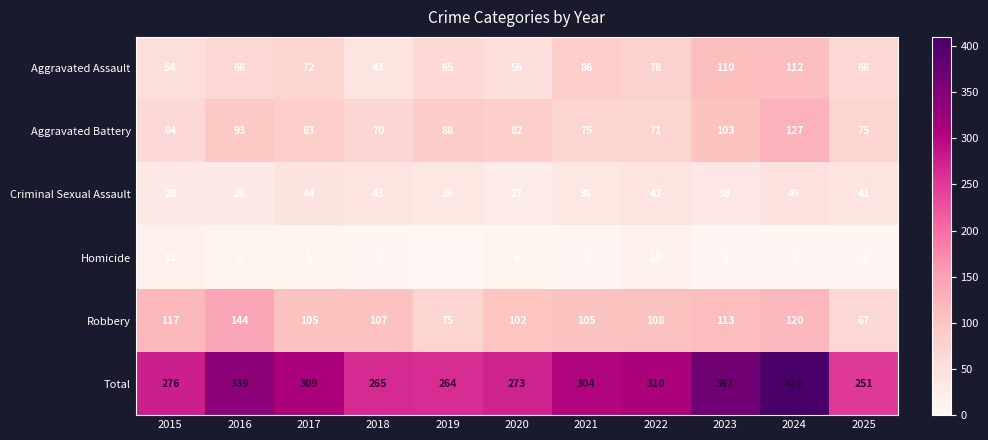

The Aggravated Battery series shows 71 at 2022. True or false?

True